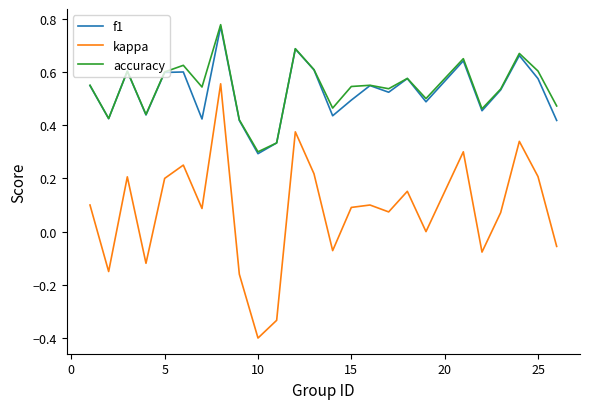

True or false: f1 and kappa intersect in this chart.

False